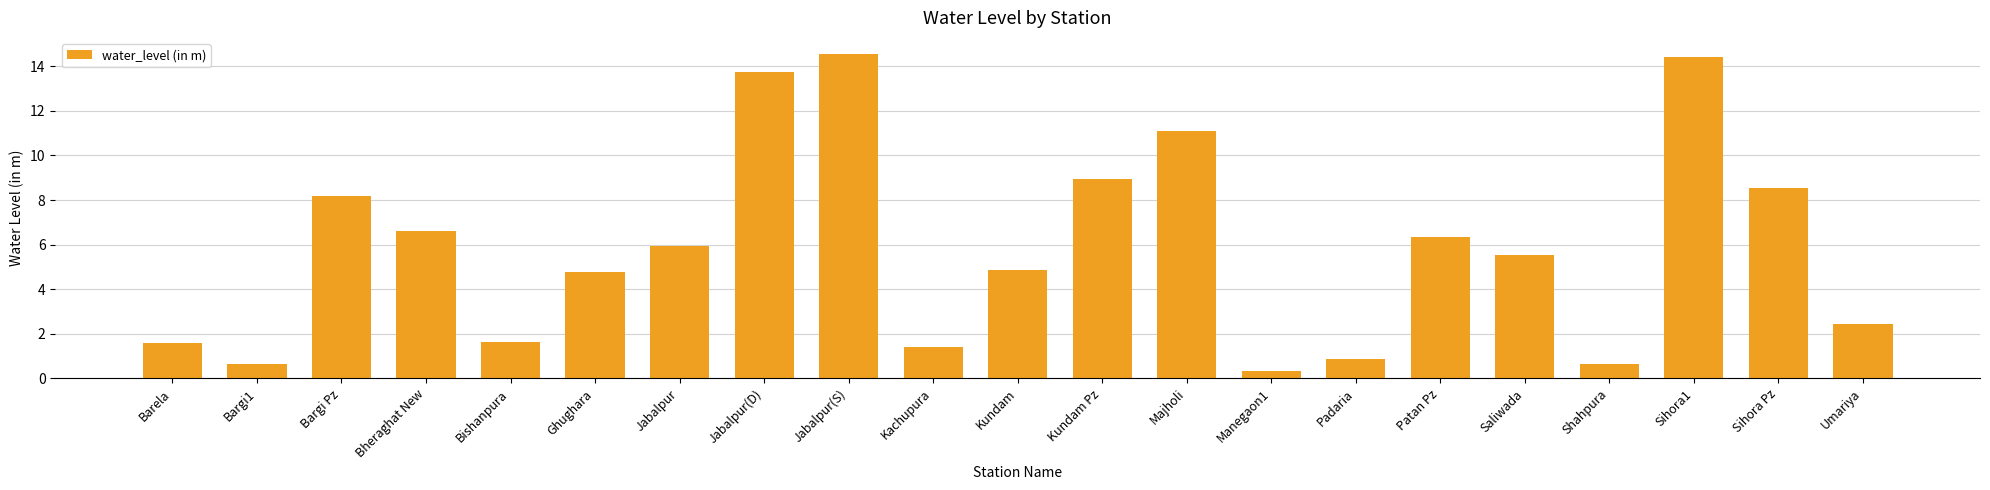

Approximately how many times larger is the value at Bargi Pz compared to Barela?

5.1